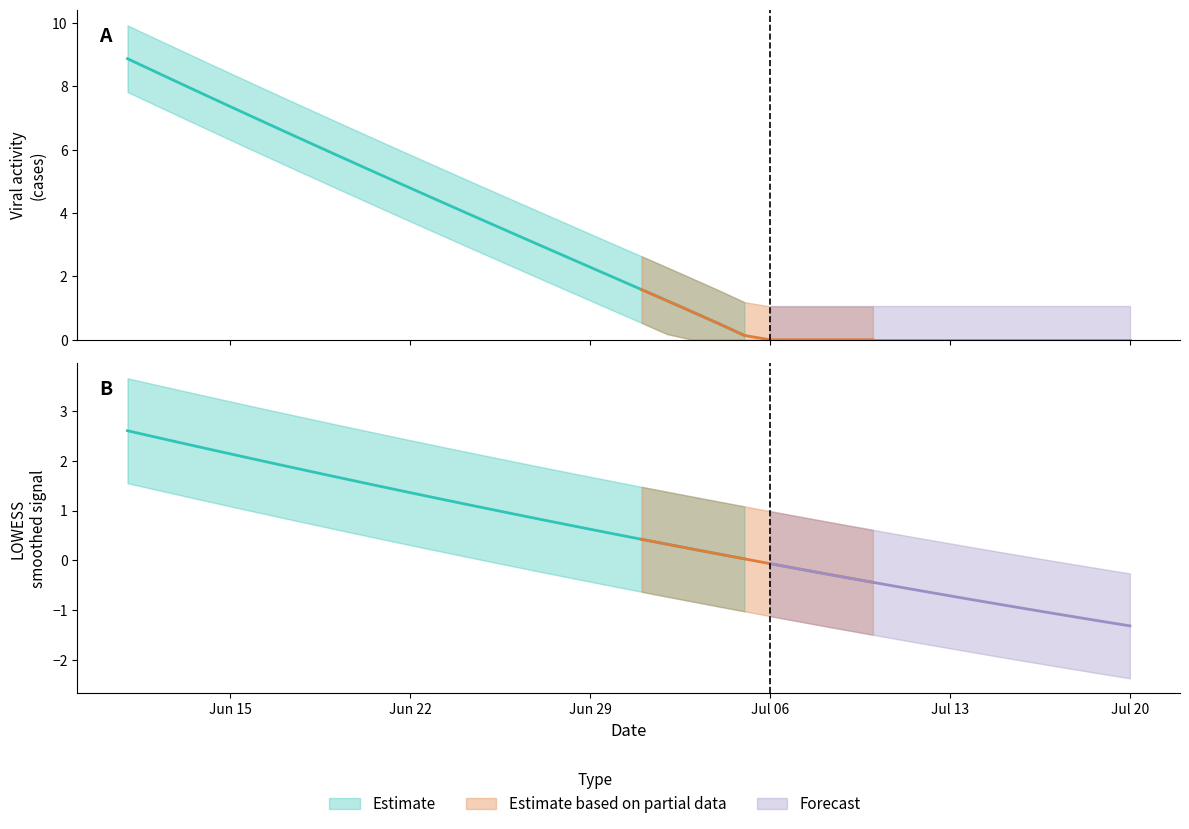

What is the difference between the second highest and minimum values in the viral_activity_cases series?

8.5